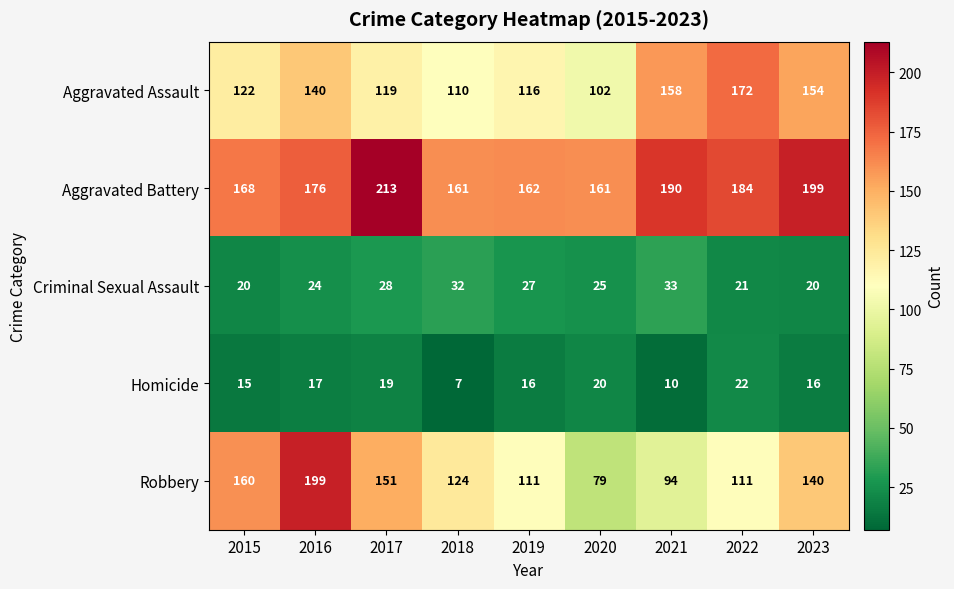

Which category has the lowest value across all series?

2018